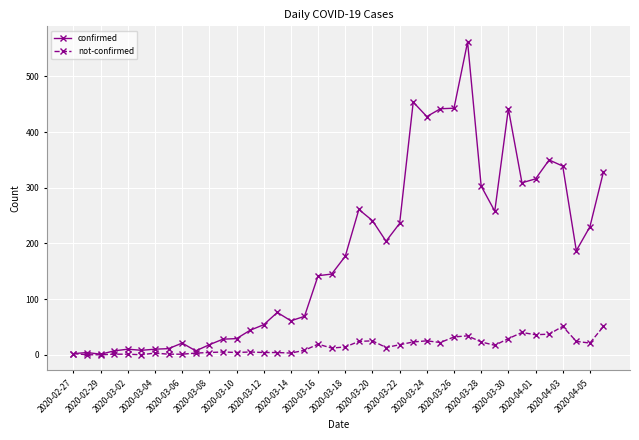

What are all the series names shown in the legend?

confirmed, not-confirmed